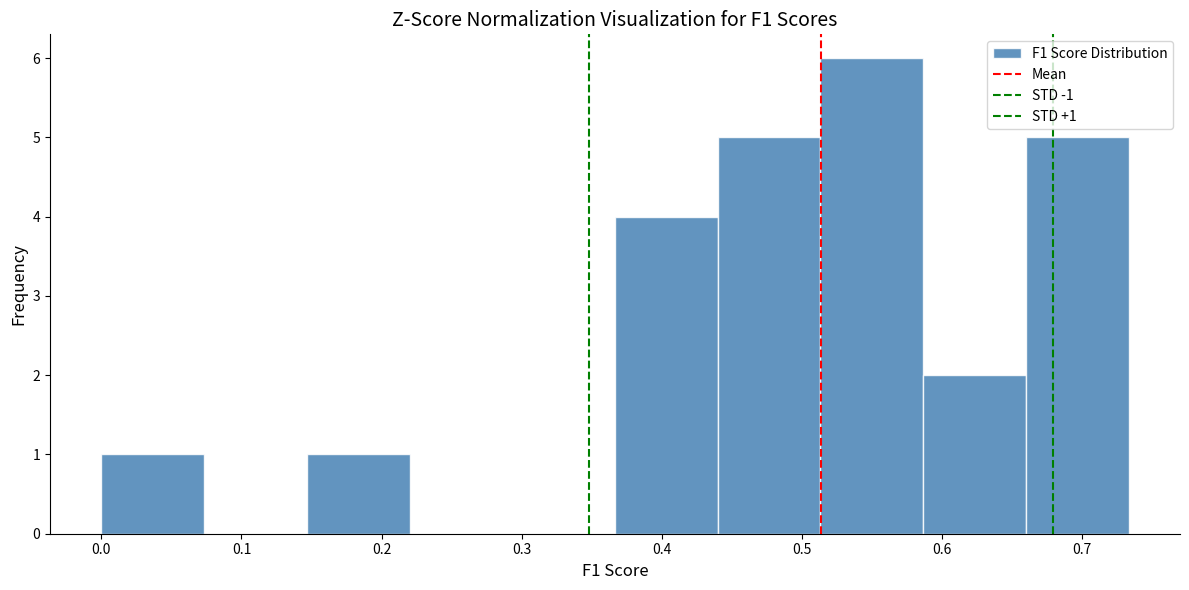

Over which range of the x-axis is the bar tallest?

0.51 to 0.59